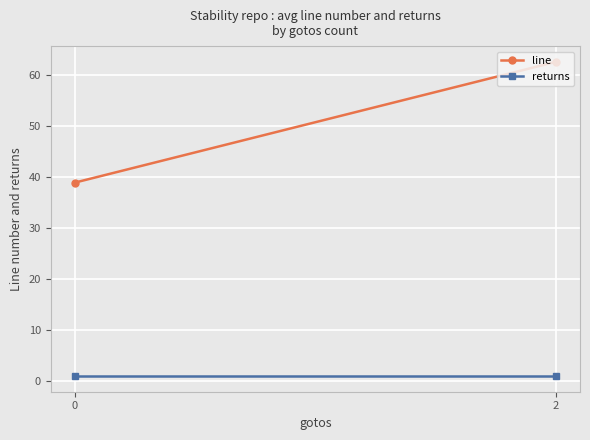

What is the sum of the line values at 2 and 0?

101.3